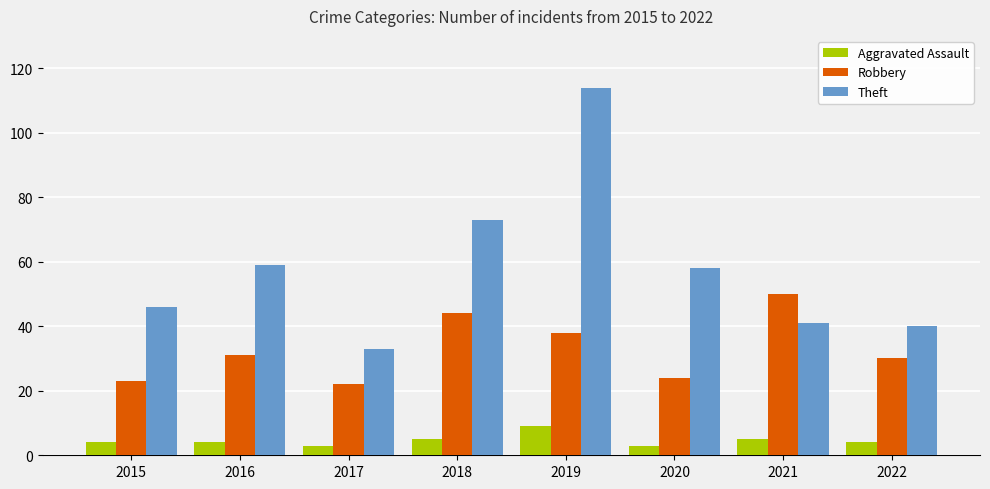

True or false: Aggravated Assault has a value of 4 at 2015.

True